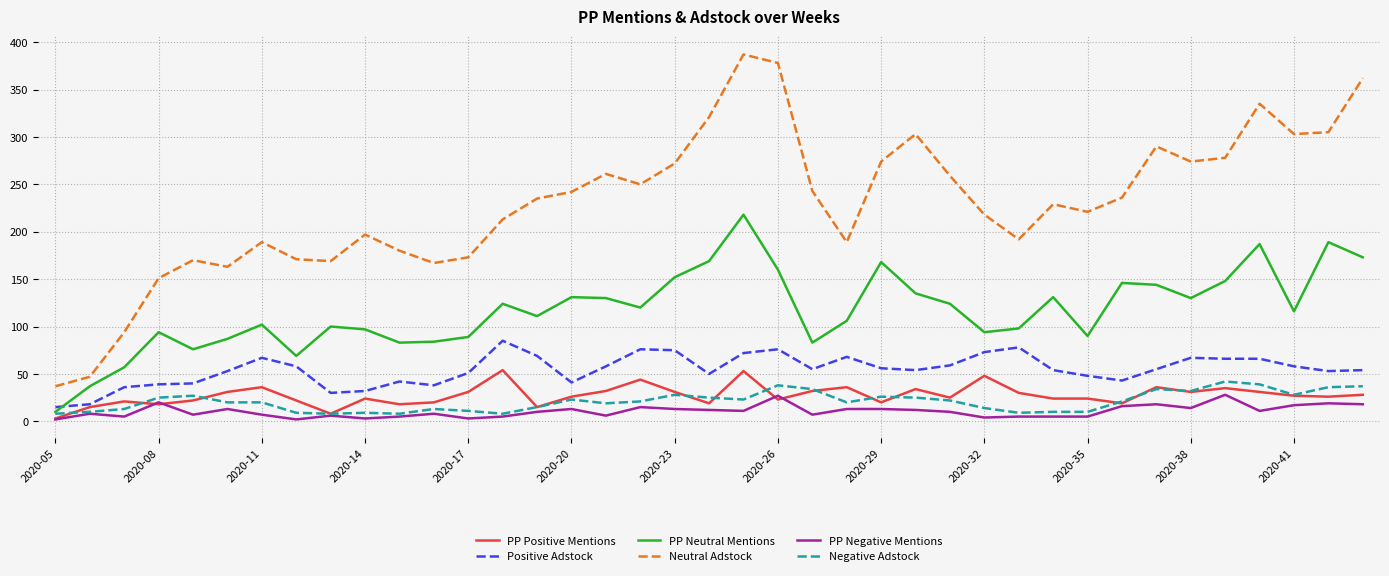

Which series has the largest range (max minus min)?

Neutral Adstock